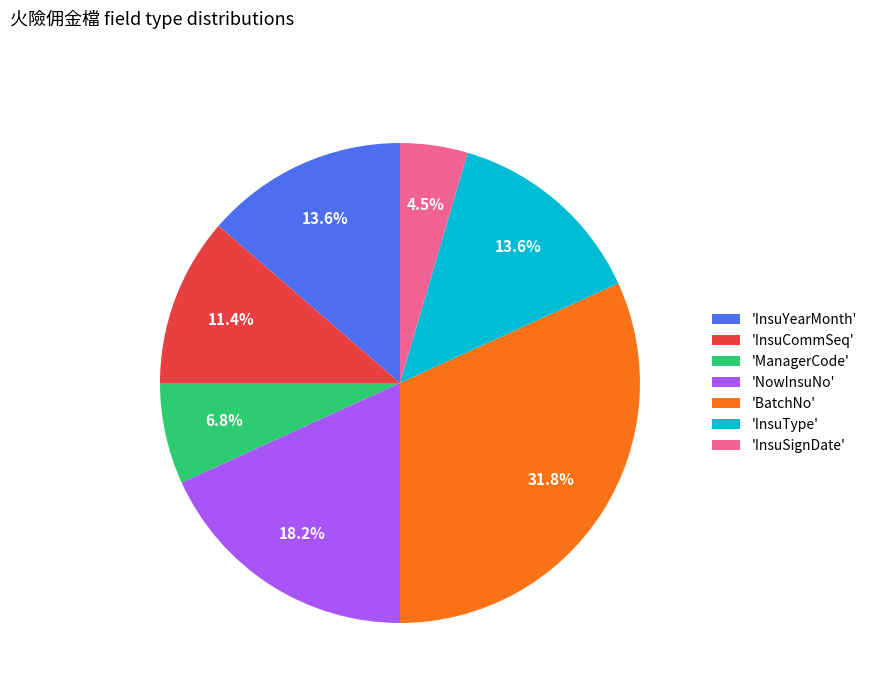

Count the number of slices in the pie.

7